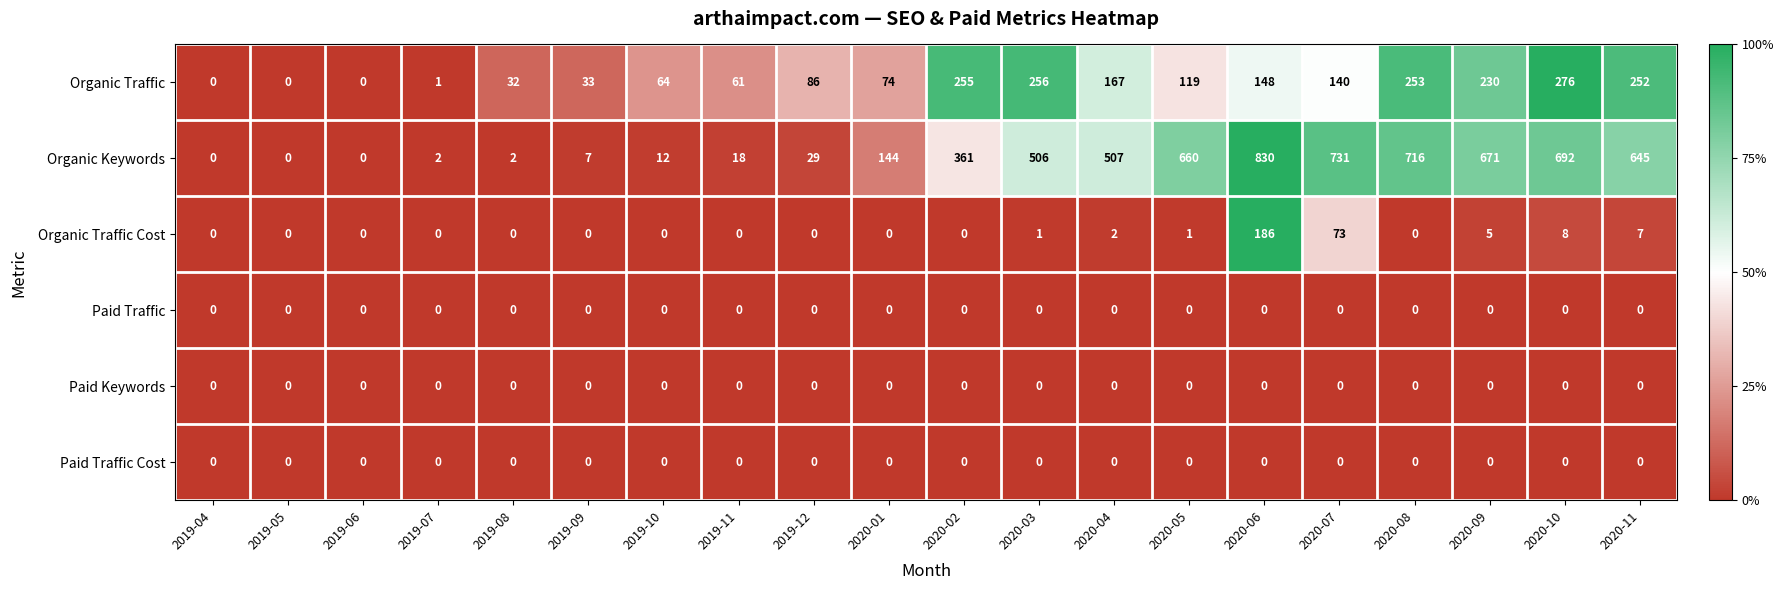

What is the spread (max minus min) of values at 2020-09?

671